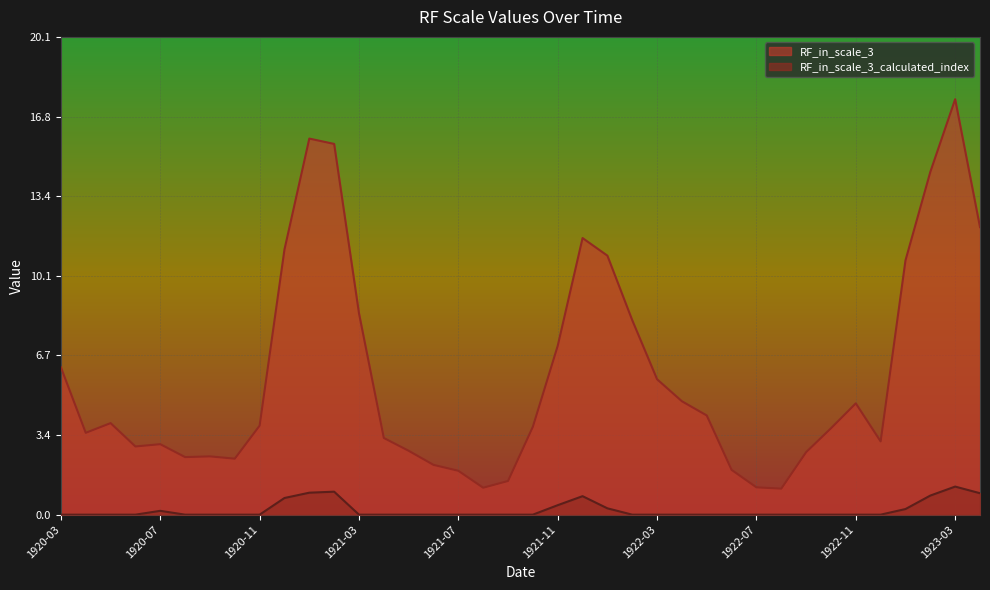

How many lines are shown in the chart?

2